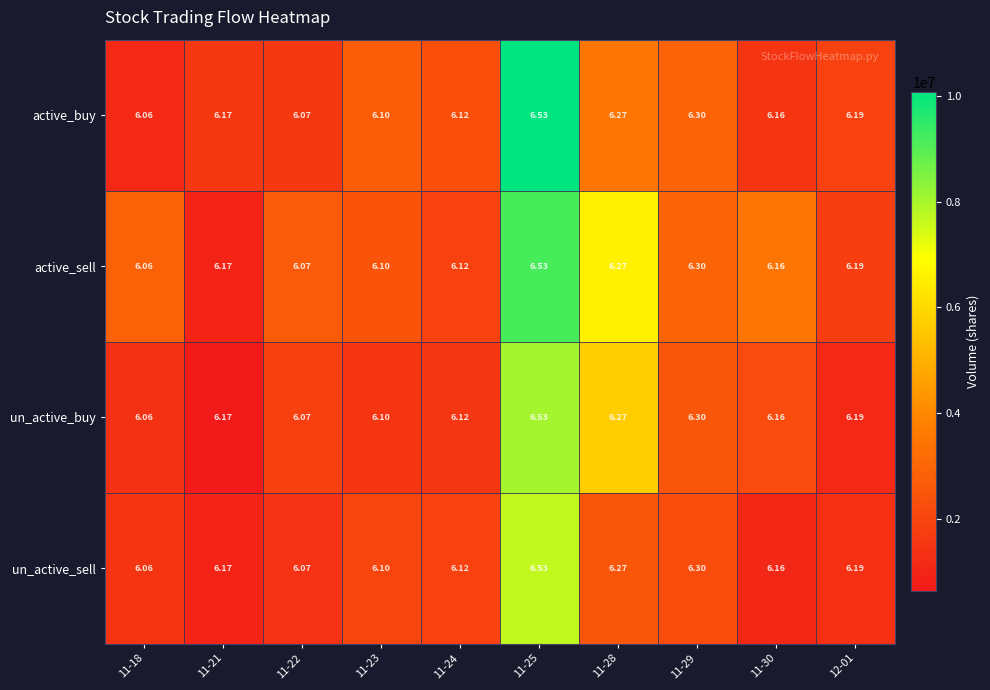

Is the value of active_sell at 11-24 greater than the value of un_active_buy at 12-01?

No